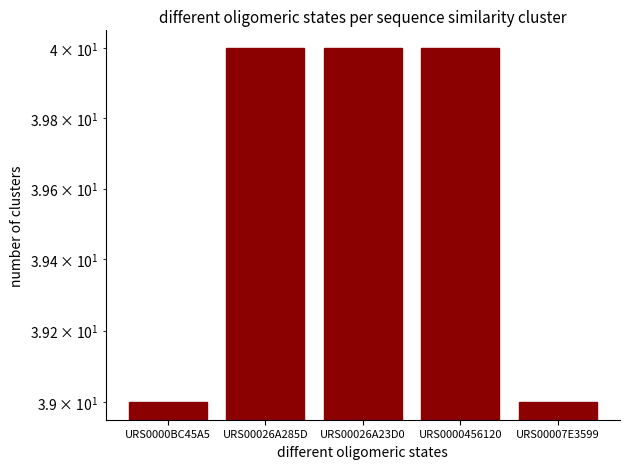

What position from the right is URS00026A285D?

4